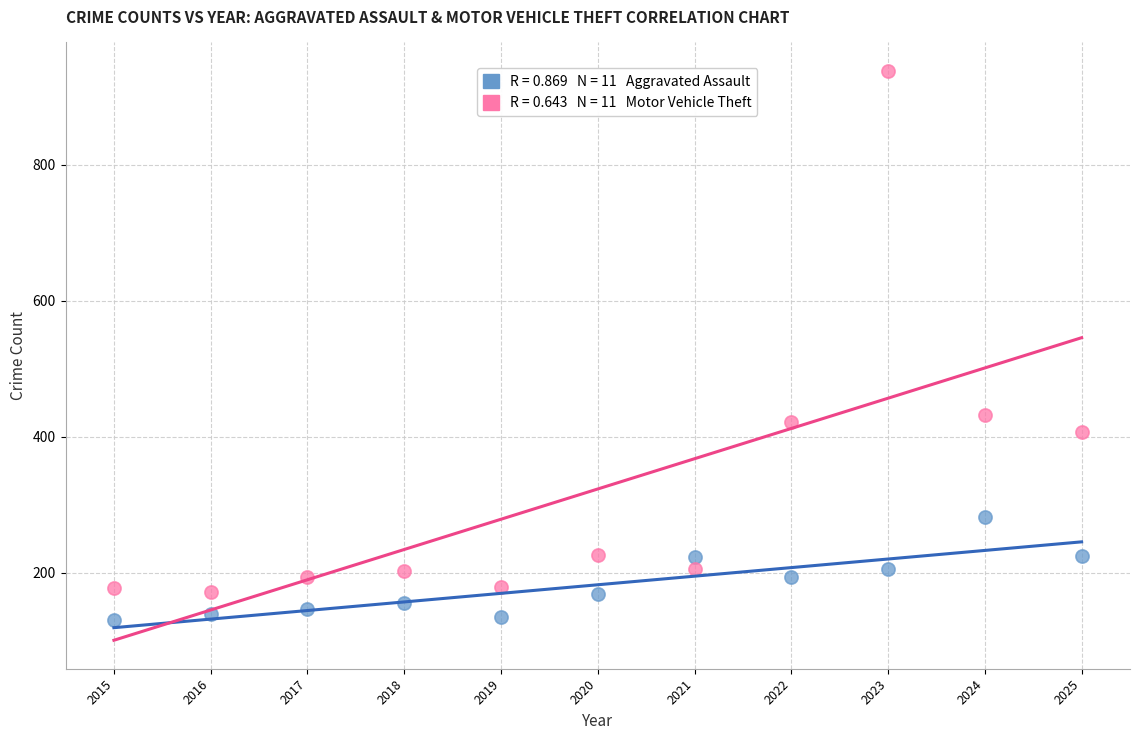

Across all data points, what is the range of X values (max minus min)?

10